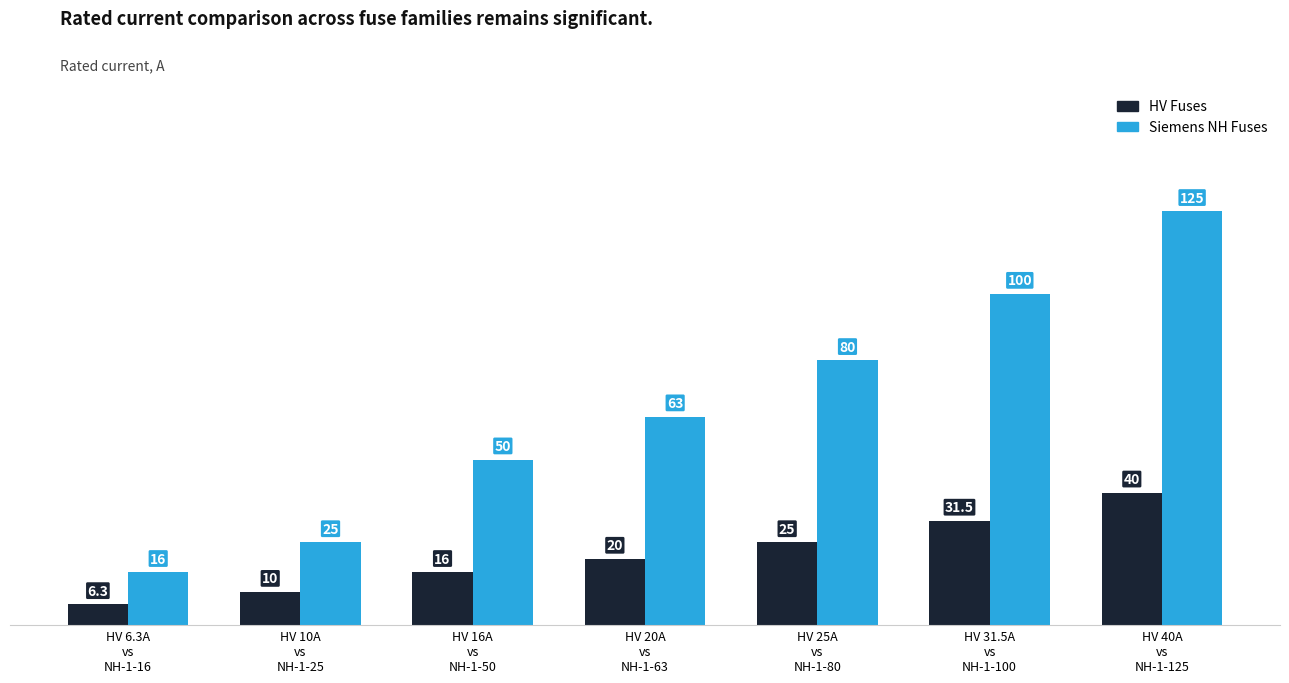

What is the value of the Siemens NH Fuses bar at the 2nd from the left?

25.0